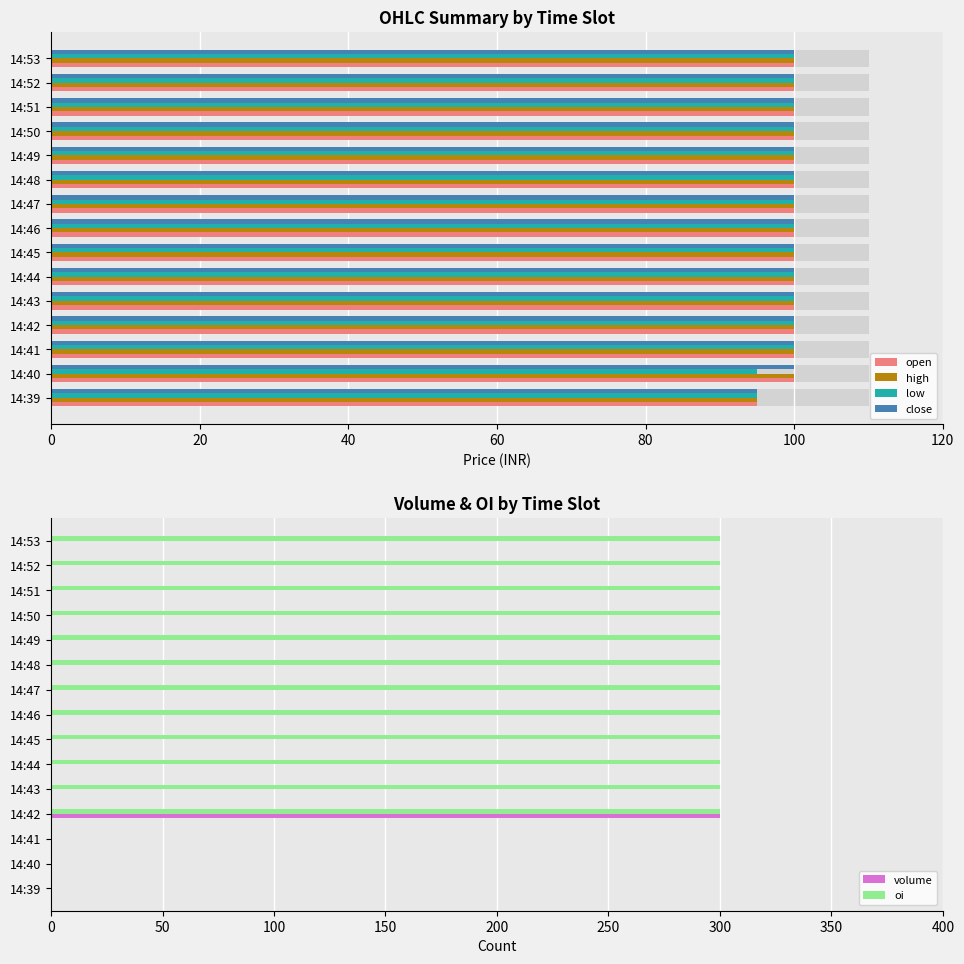

Which category has the highest value in the volume series?

14:42